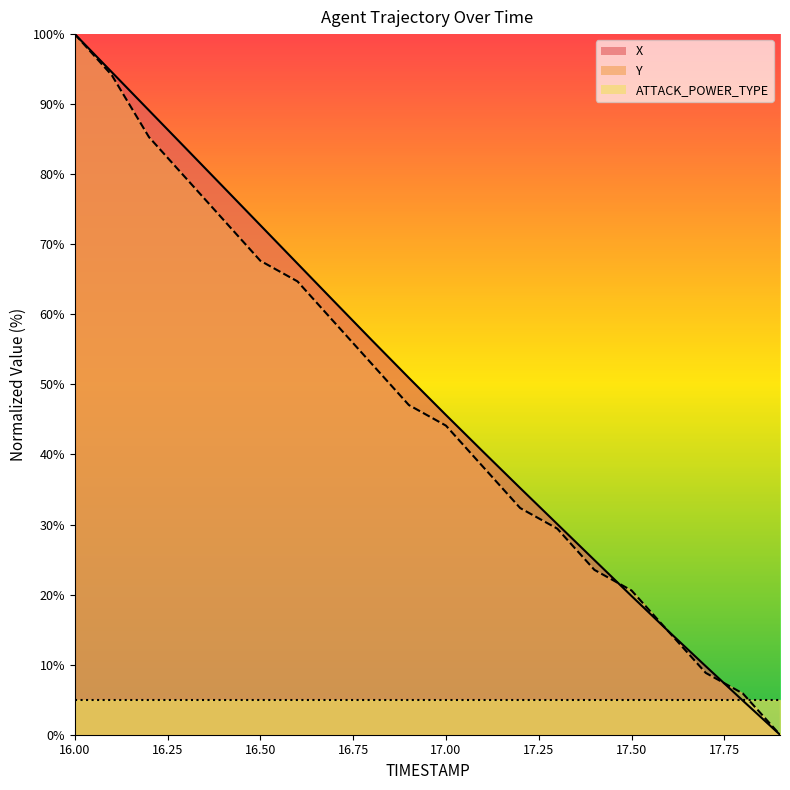

Where do Y and X first cross each other?

17.4 and 17.5